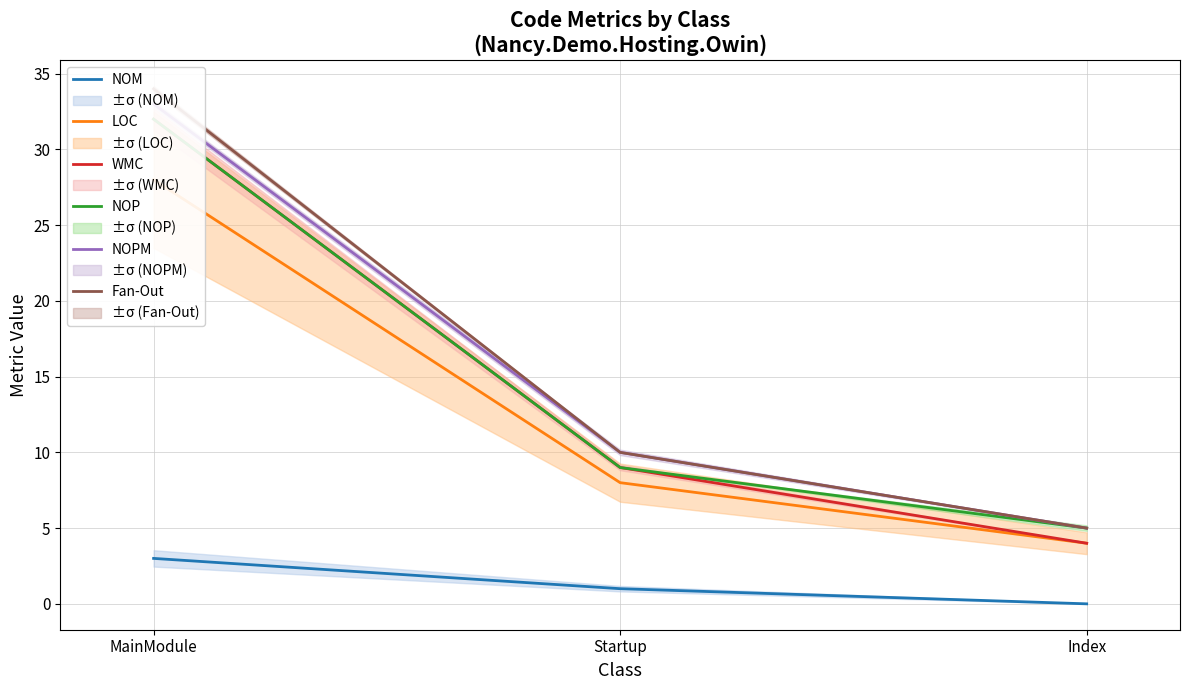

What position from the right is MainModule?

3